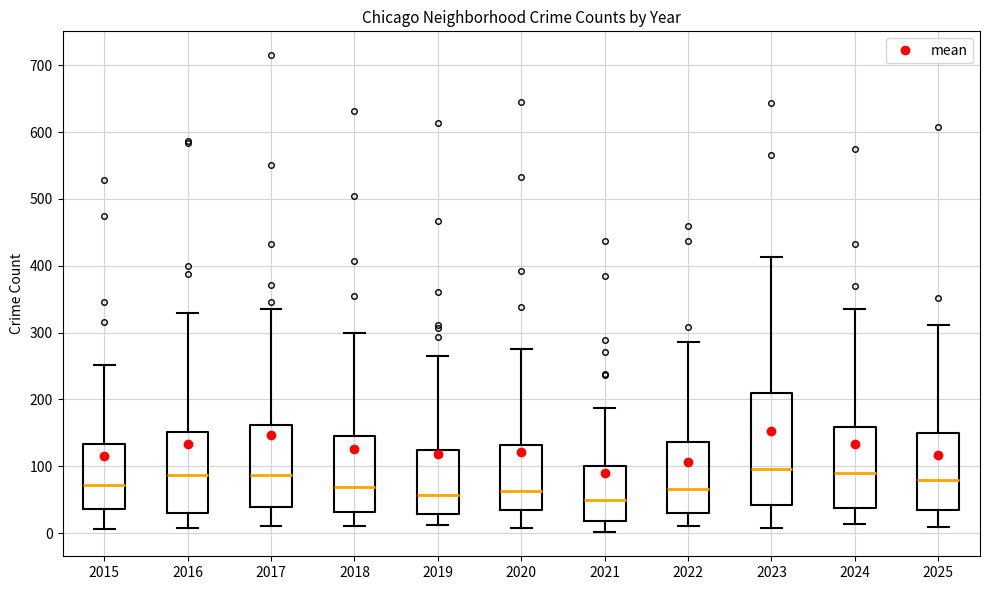

Reading left to right, read every box against the y-axis: the position of its median line, the range the box covers, and the ends of its whiskers. The values are not printed on the chart, so give them approximately, as read against the axis.

2015: median 70, box 40 to 130, whiskers 10 to 250
2016: median 90, box 30 to 150, whiskers 10 to 330
2017: median 90, box 40 to 160, whiskers 10 to 340
2018: median 70, box 30 to 140, whiskers 10 to 300
2019: median 60, box 30 to 120, whiskers 10 to 270
2020: median 60, box 40 to 130, whiskers 10 to 280
2021: median 50, box 20 to 100, whiskers 0 to 190
2022: median 70, box 30 to 140, whiskers 10 to 290
2023: median 100, box 40 to 210, whiskers 10 to 410
2024: median 90, box 40 to 160, whiskers 10 to 340
2025: median 80, box 30 to 150, whiskers 10 to 310